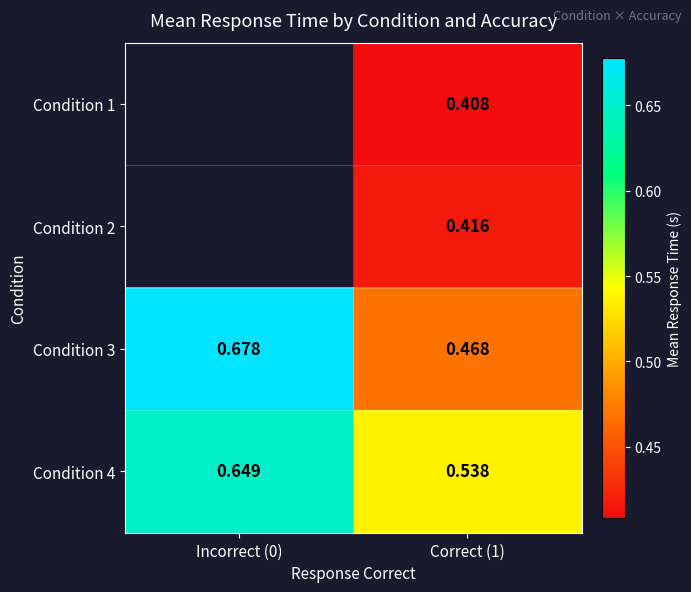

Where is Condition 3 nearest to the value 0?

Correct (1)